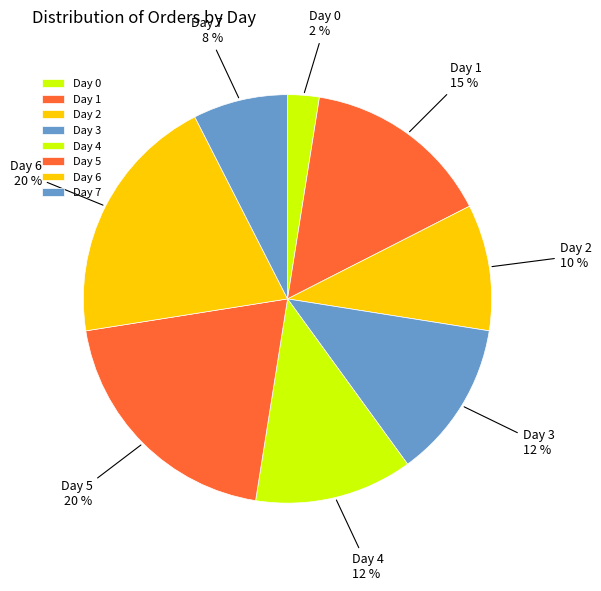

What is the smallest slice in the pie chart?

Day 0